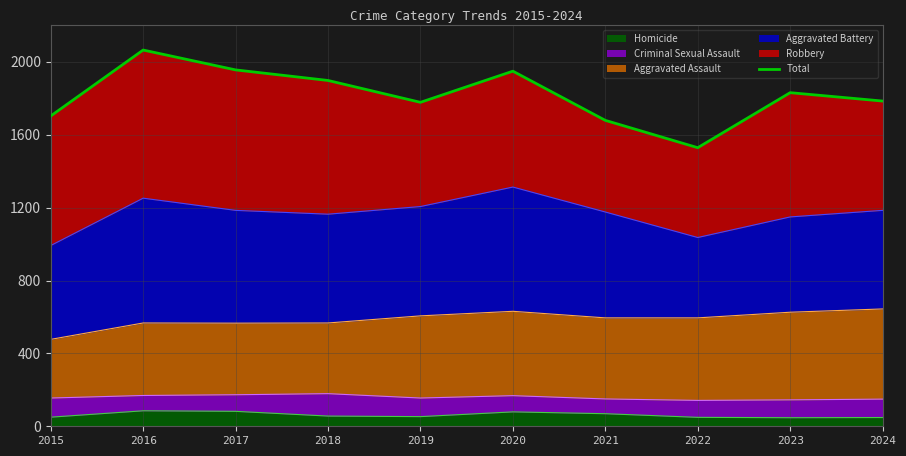

How many data points are above 1831?

4